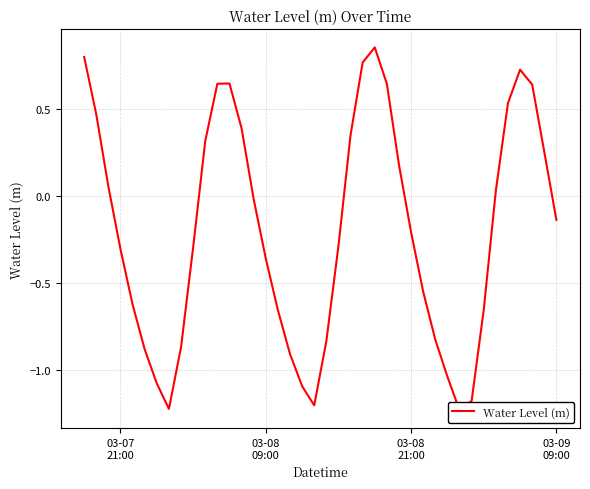

What is the sum of all values?

-8.1